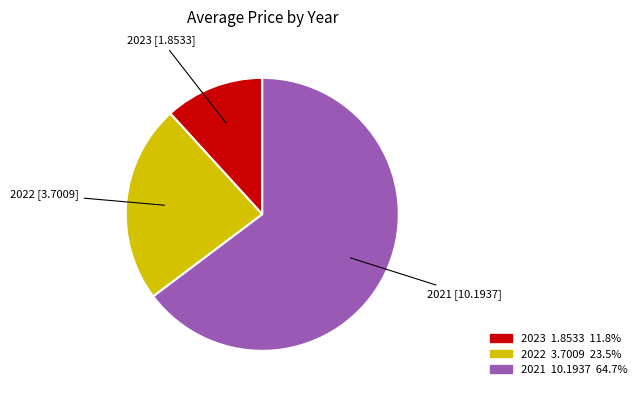

Count the number of slices in the pie.

3